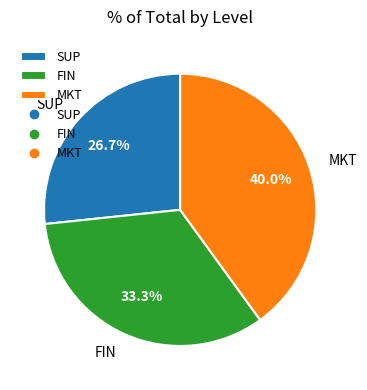

Which slice is the largest?

MKT